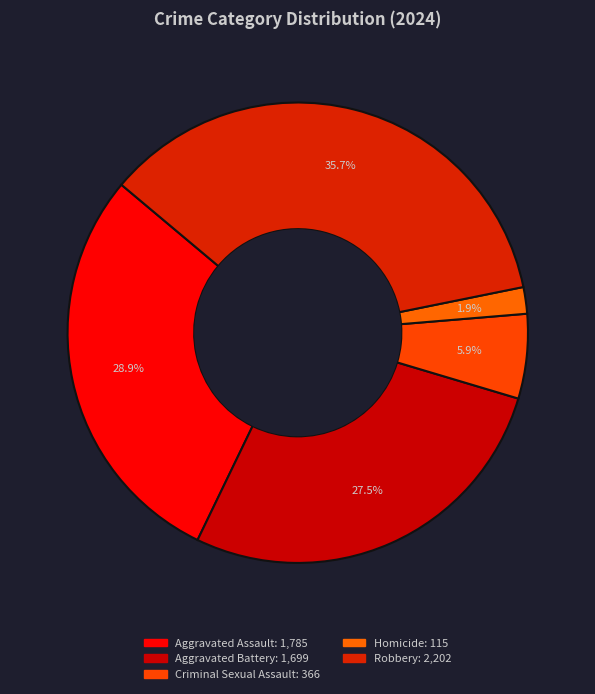

True or false: Aggravated Assault accounts for 29% of the total.

True